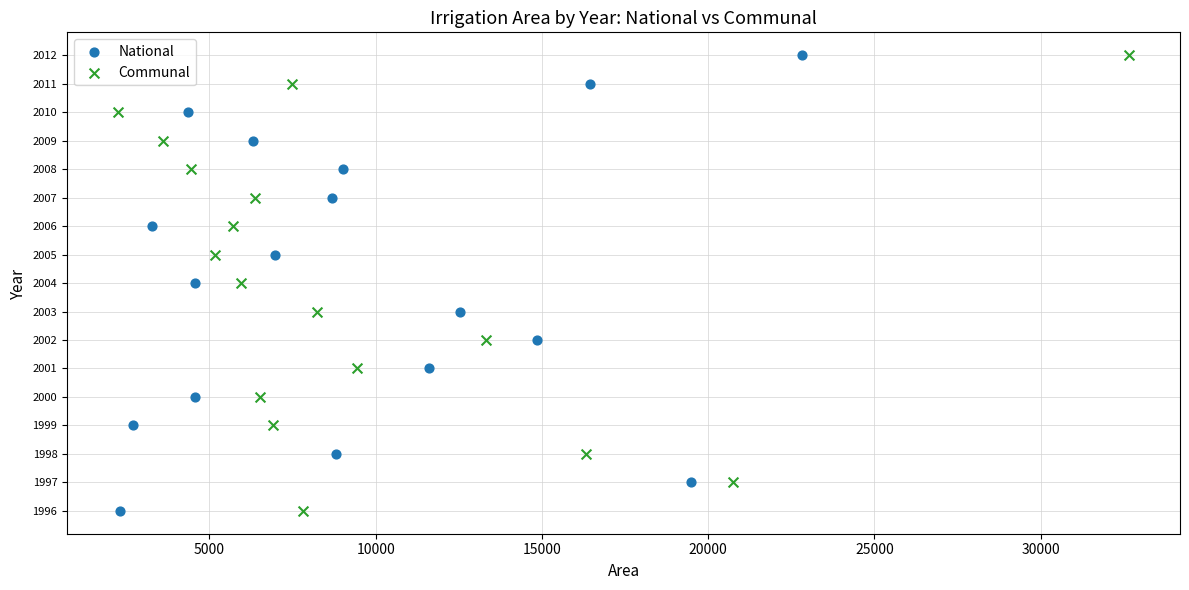

What are all the series names shown in the legend?

National, Communal